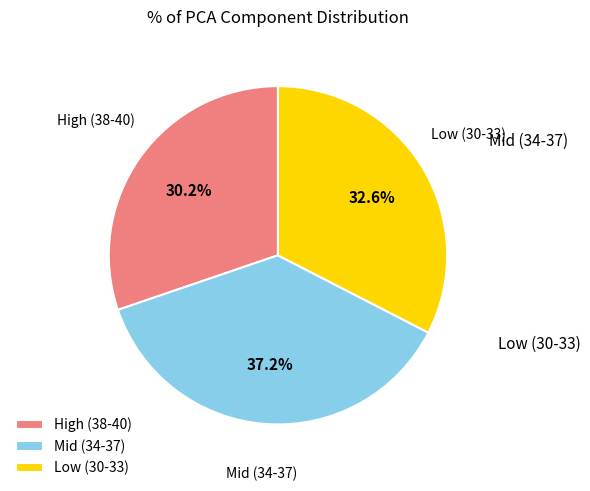

Which has a higher value, High (38-40) or Low (30-33)?

Low (30-33)